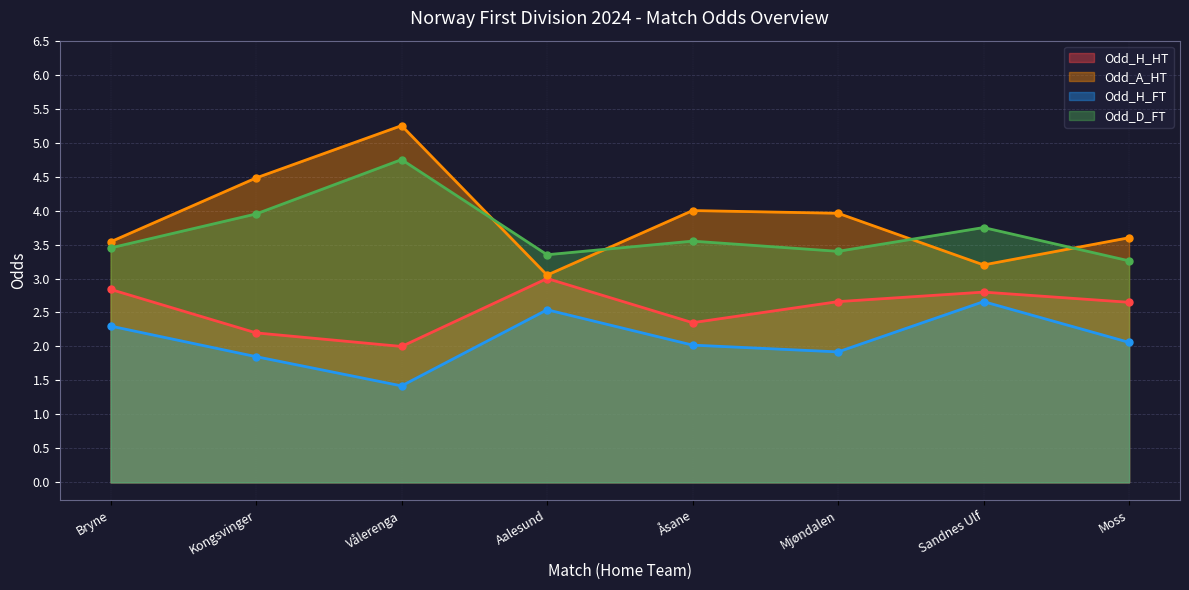

What is the sum of the Odd_H_HT values at Åsane and Moss?

5.0